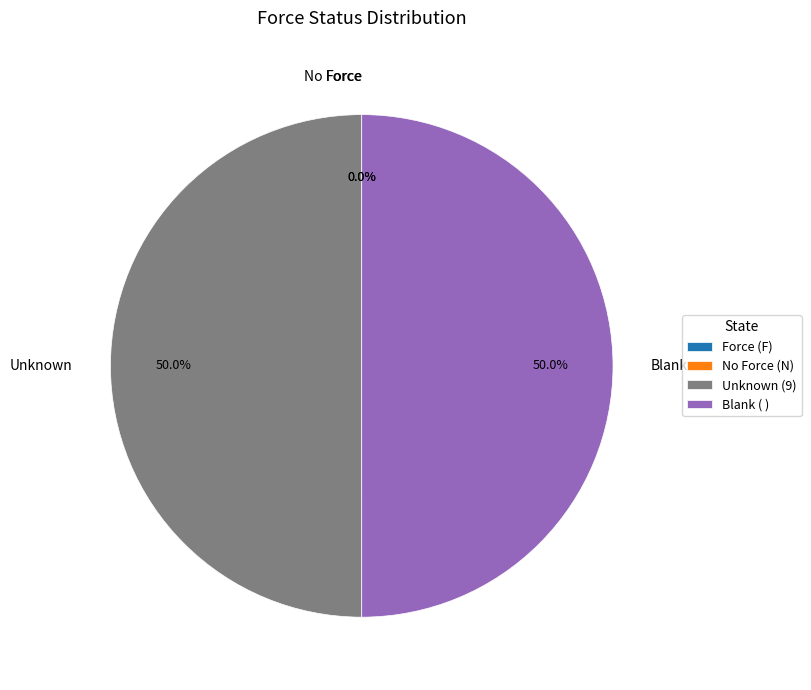

How many segments does this pie chart have?

4